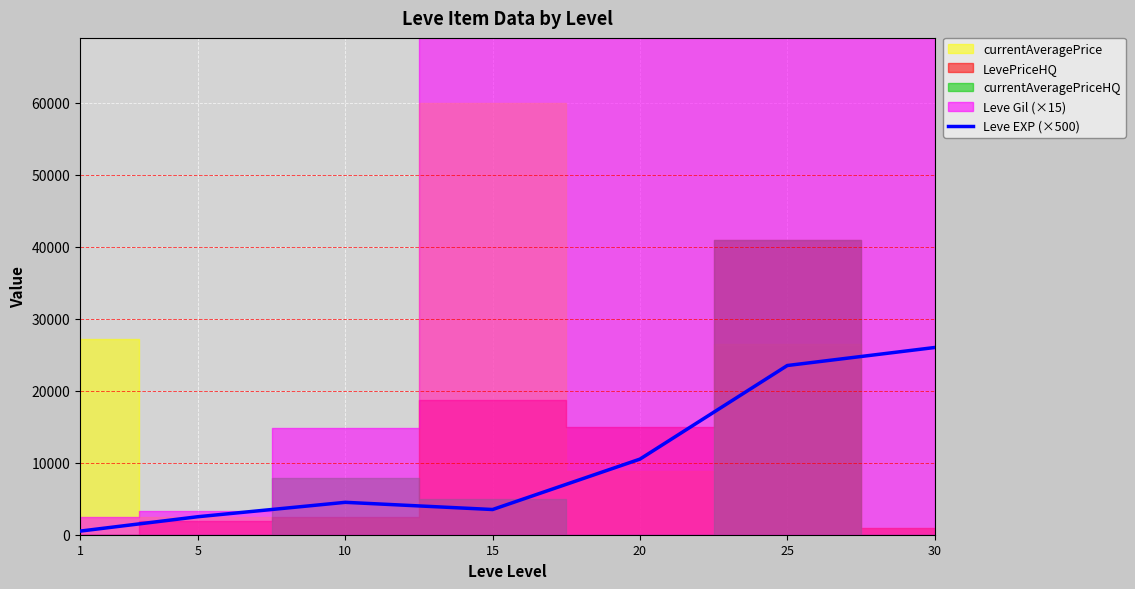

List the labels in order of value, largest first.

30, 25, 20, 10, 15, 5, 1